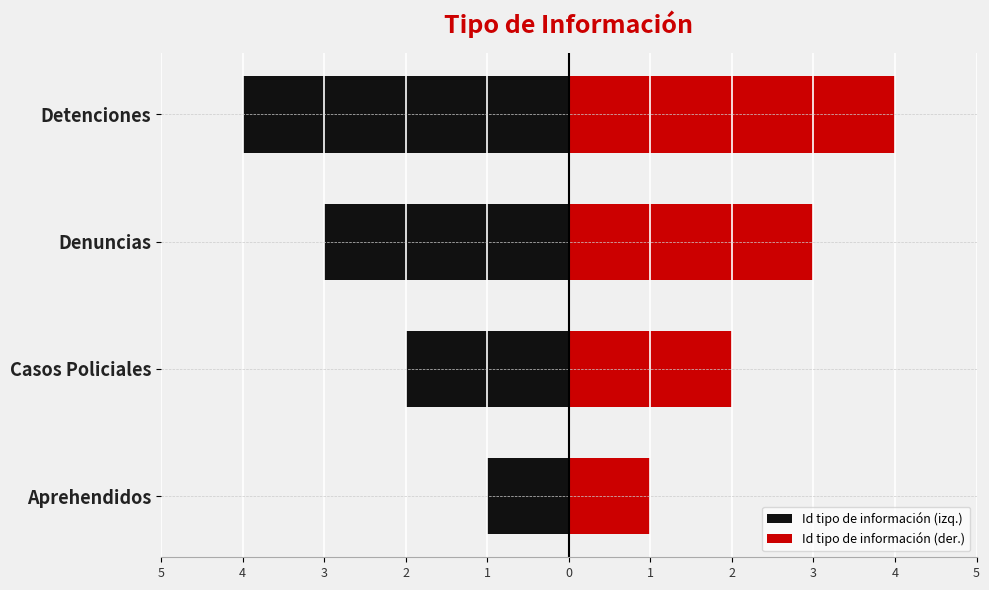

What is the approximate value of Id tipo de información (der.) at Detenciones?

4